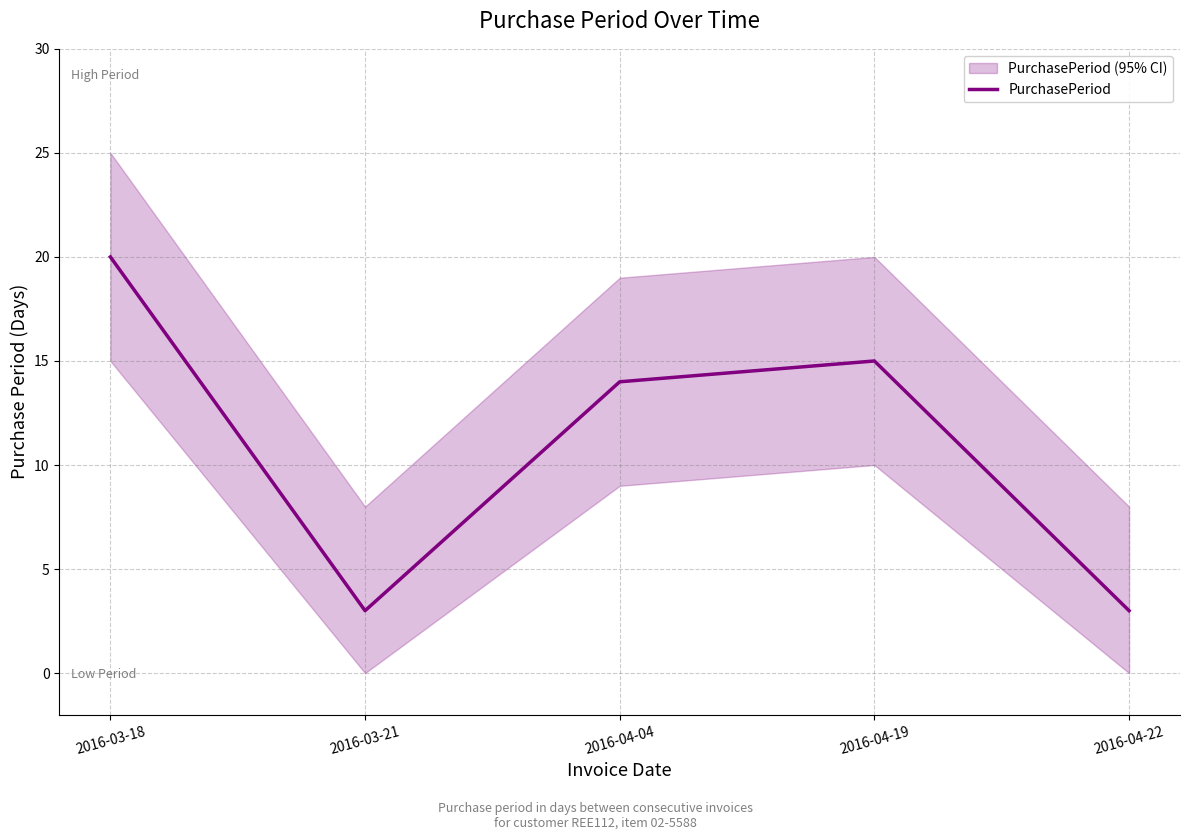

Where is the data nearest to the value 11?

2016-04-04